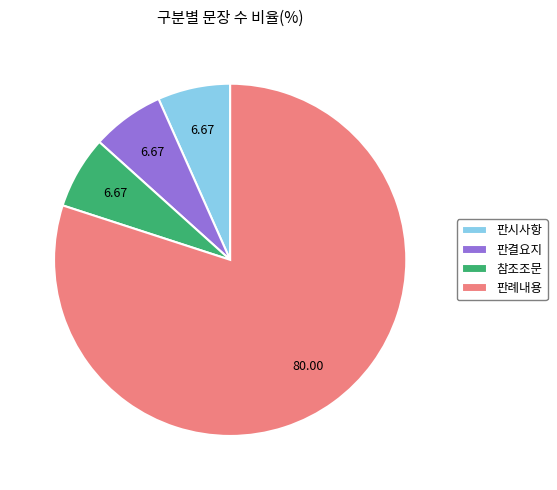

What is the largest slice in the pie chart?

판례내용